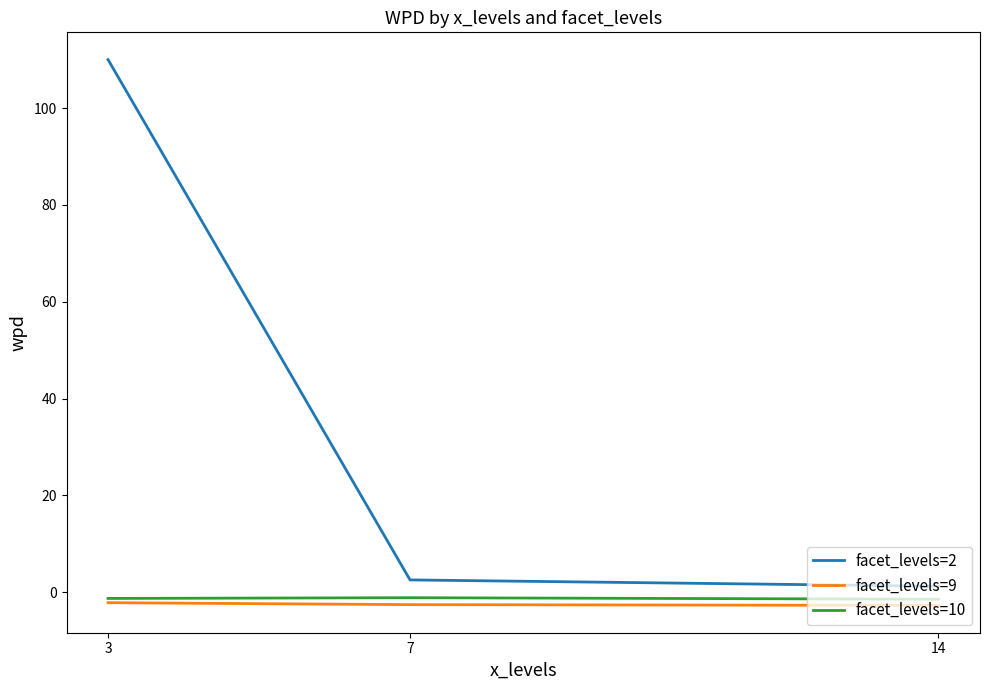

What is the difference between the maximum and minimum values in the facet_levels=2 series?

108.8